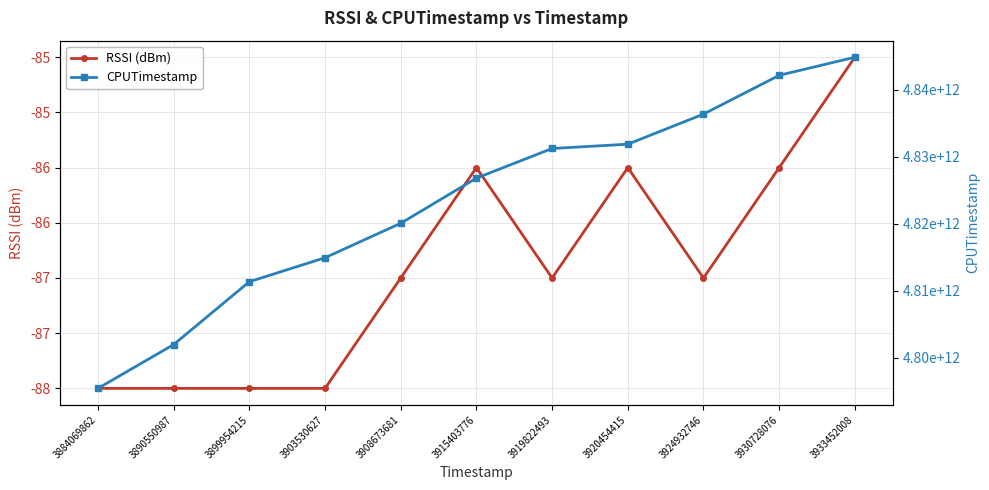

What is the total value across all series at 3908673681?

4820085512284